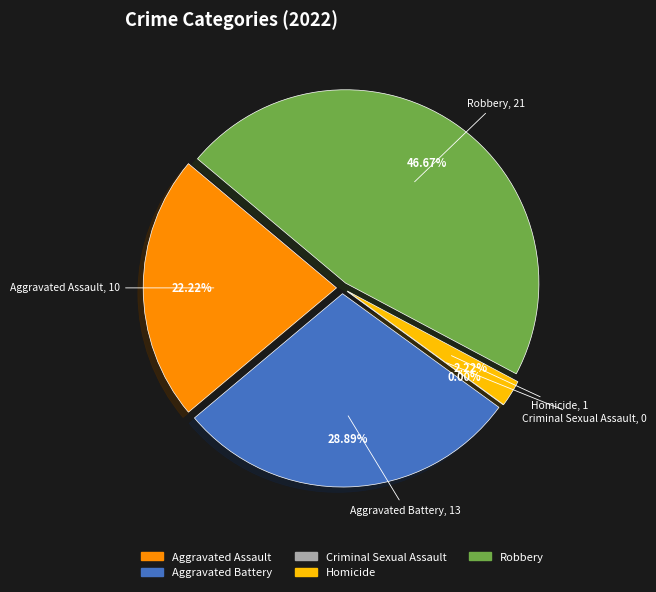

What is the smallest slice in the pie chart?

Criminal Sexual Assault